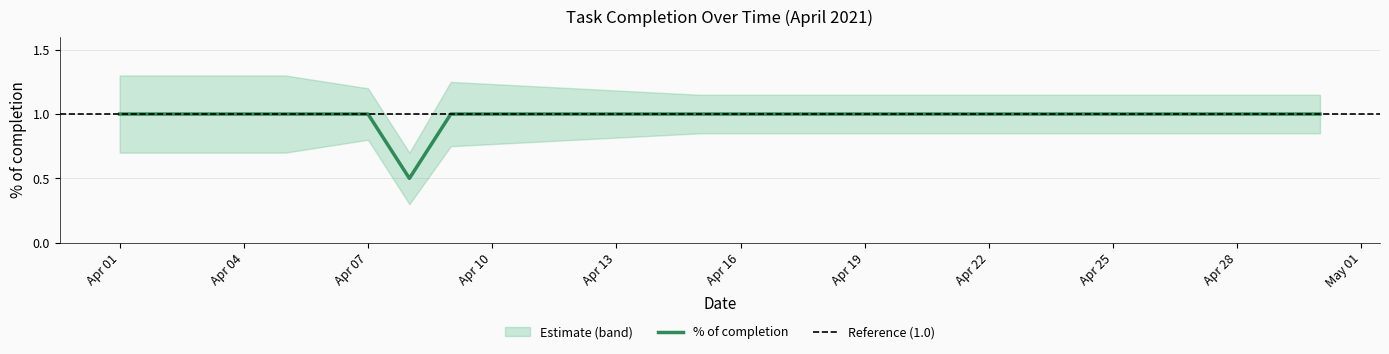

Reading right to left, transcribe all the data shown in this chart.

% of completion: 2021-04-30=1.0	2021-04-29=1.0	2021-04-27=1.0	2021-04-26=1.0	2021-04-23=1.0	2021-04-22=1.0	2021-04-21=1.0	2021-04-20=1.0	2021-04-19=1.0	2021-04-16=1.0	2021-04-15=1.0	2021-04-12=1.0	2021-04-09=1.0	2021-04-08=0.5	2021-04-07=1.0	2021-04-06=1.0	2021-04-05=1.0	2021-04-01=1.0
lower: 2021-04-30=0.8	2021-04-29=0.8	2021-04-27=0.8	2021-04-26=0.8	2021-04-23=0.8	2021-04-22=0.8	2021-04-21=0.8	2021-04-20=0.8	2021-04-19=0.8	2021-04-16=0.8	2021-04-15=0.8	2021-04-12=0.8	2021-04-09=0.8	2021-04-08=0.3	2021-04-07=0.8	2021-04-06=0.8	2021-04-05=0.7	2021-04-01=0.7
upper: 2021-04-30=1.1	2021-04-29=1.1	2021-04-27=1.1	2021-04-26=1.1	2021-04-23=1.1	2021-04-22=1.1	2021-04-21=1.1	2021-04-20=1.1	2021-04-19=1.1	2021-04-16=1.1	2021-04-15=1.1	2021-04-12=1.2	2021-04-09=1.2	2021-04-08=0.7	2021-04-07=1.2	2021-04-06=1.2	2021-04-05=1.3	2021-04-01=1.3